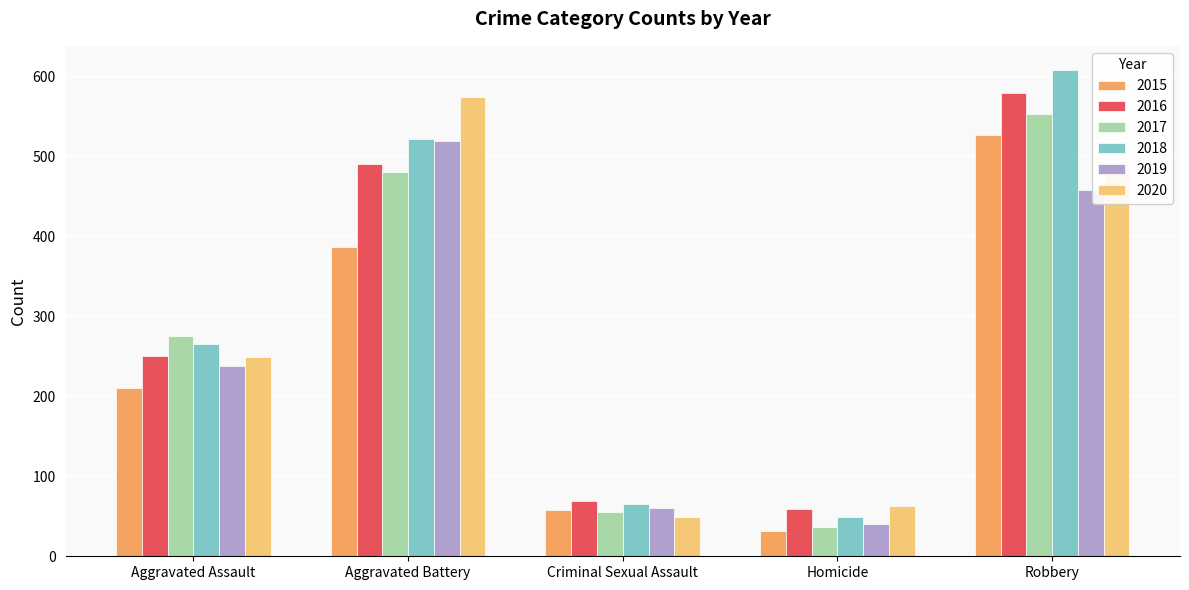

What is the approximate value of 2016 at Aggravated Assault, to the nearest 50?

250